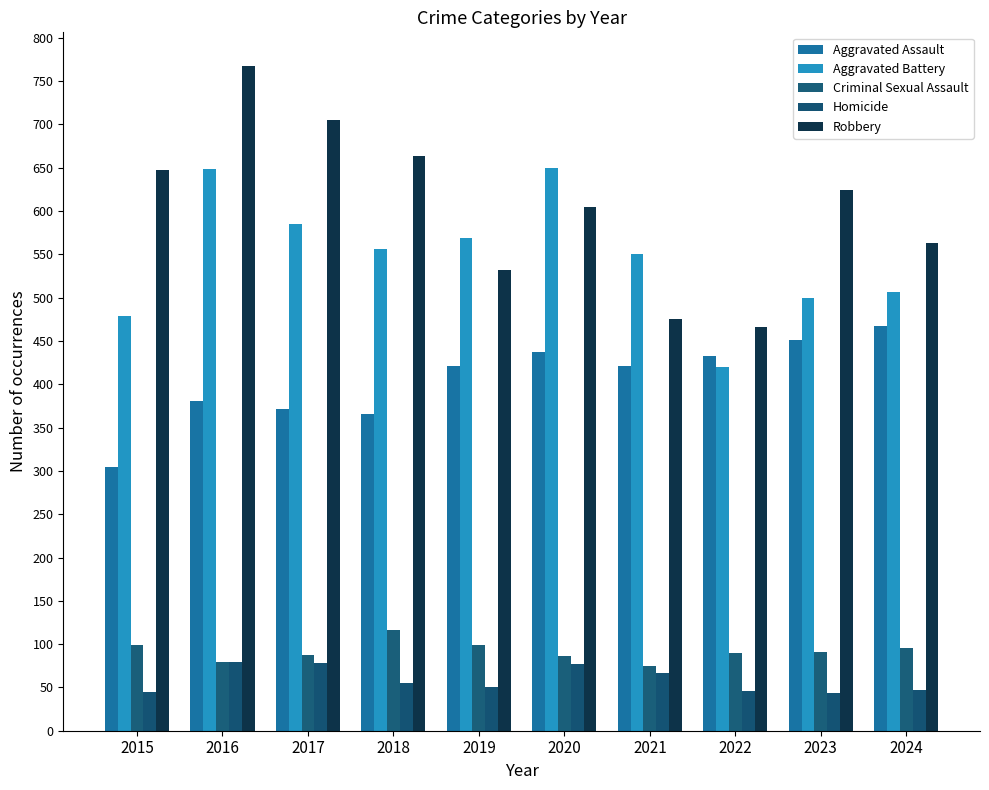

Rank the series at 2021 from highest to lowest value.

Aggravated Battery, Robbery, Aggravated Assault, Criminal Sexual Assault, Homicide